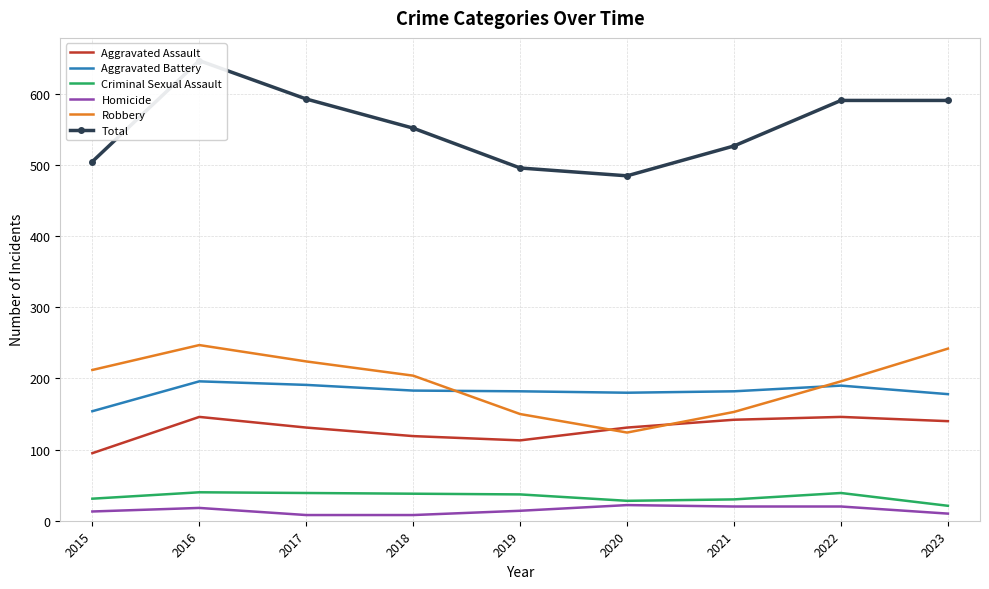

What is the value of the Homicide point at the 1st from the left?

13